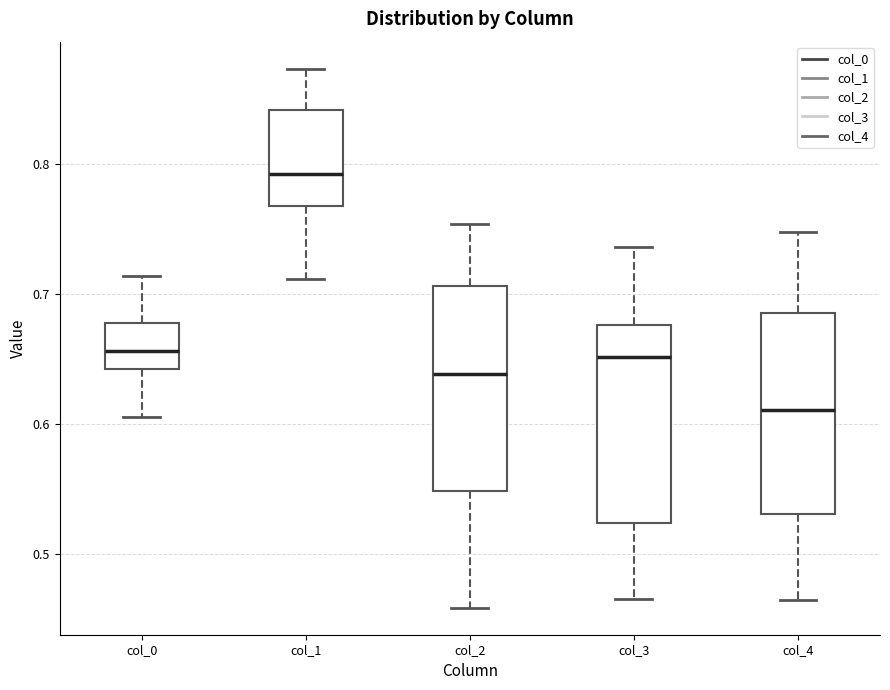

Reading left to right, transcribe this box plot: for each box, give where its median line is, the range the box spans, and where its two whiskers end, as read against the y-axis. The values are not printed on the chart, so give them approximately, as read against the axis.

col_0: median 0.66, box 0.64 to 0.68, whiskers 0.61 to 0.71
col_1: median 0.79, box 0.77 to 0.84, whiskers 0.71 to 0.87
col_2: median 0.64, box 0.55 to 0.71, whiskers 0.46 to 0.75
col_3: median 0.65, box 0.52 to 0.68, whiskers 0.47 to 0.74
col_4: median 0.61, box 0.53 to 0.69, whiskers 0.46 to 0.75